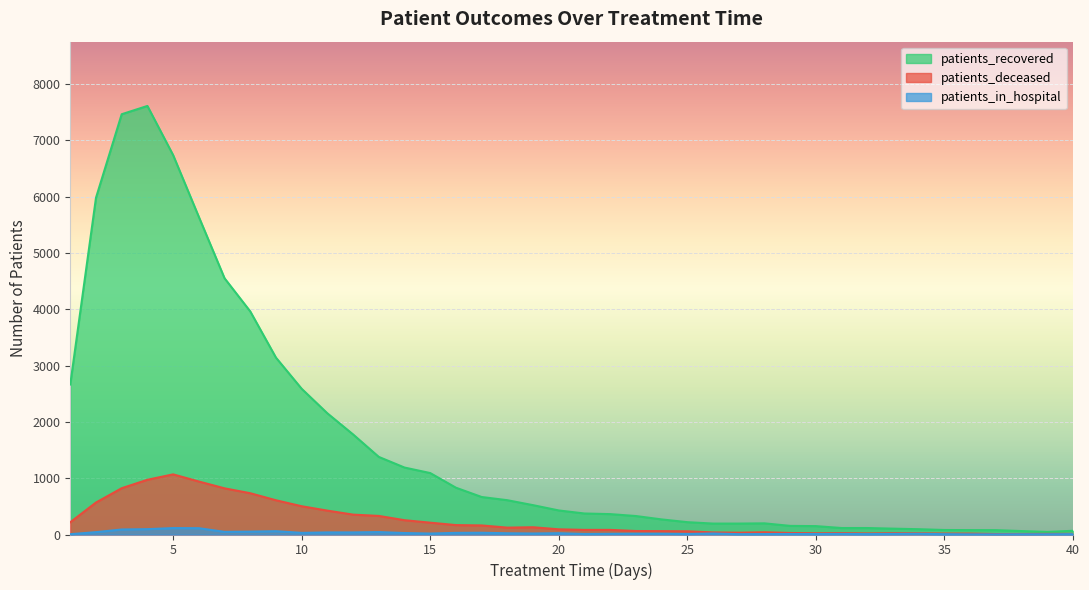

Reading left to right, extract all data points from this chart.

patients_recovered: 2664	5980	7464	7611	6738	5641	4551	3962	3141	2588	2152	1777	1378	1189	1091	831	666	609	521	427	373	362	328	268	219	194	194	198	153	149	115	115	104	94	80	78	77	61	46	66
patients_deceased: 218	568	822	972	1068	941	820	733	608	502	424	353	330	254	210	167	161	122	129	92	82	82	62	60	57	37	32	40	27	22	24	19	23	21	17	16	8	9	11	11
patients_in_hospital: 5	42	89	95	114	112	47	51	59	29	37	37	43	26	17	29	31	22	18	23	9	12	14	14	9	18	6	8	9	8	10	7	10	12	6	3	2	4	4	6